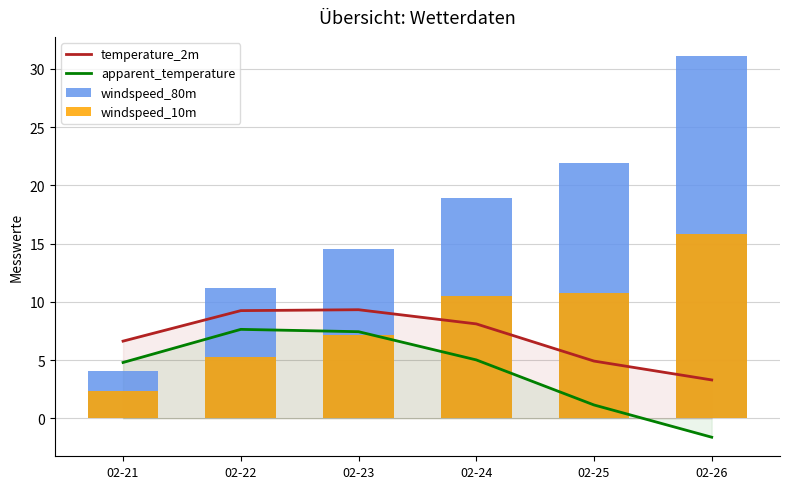

Where does the windspeed_10m series first go above 10?

02-24